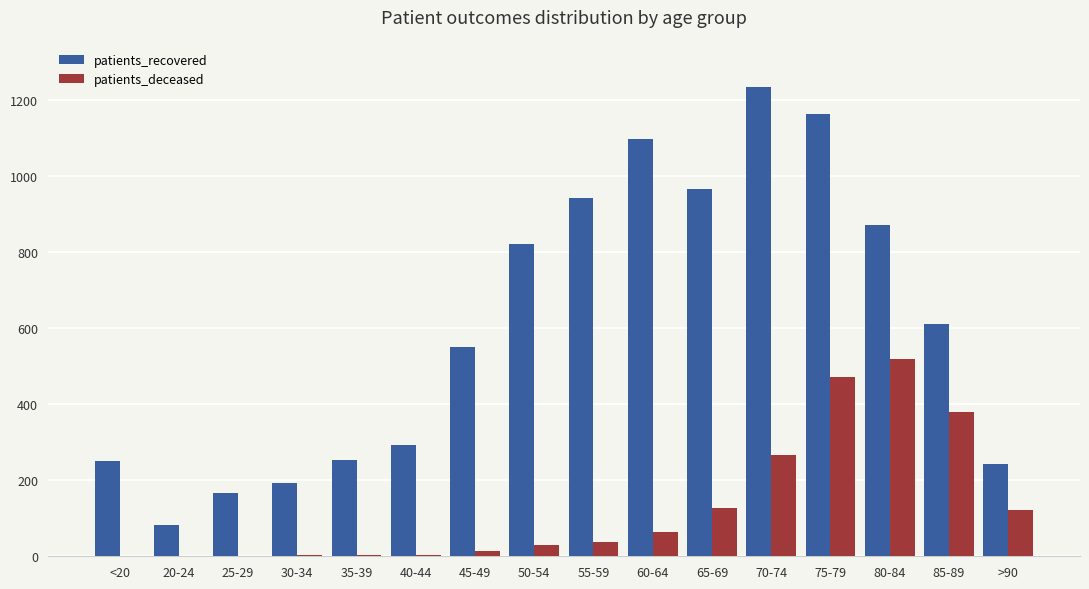

Between 50-54 and 60-64, which series saw the biggest shift?

patients_recovered